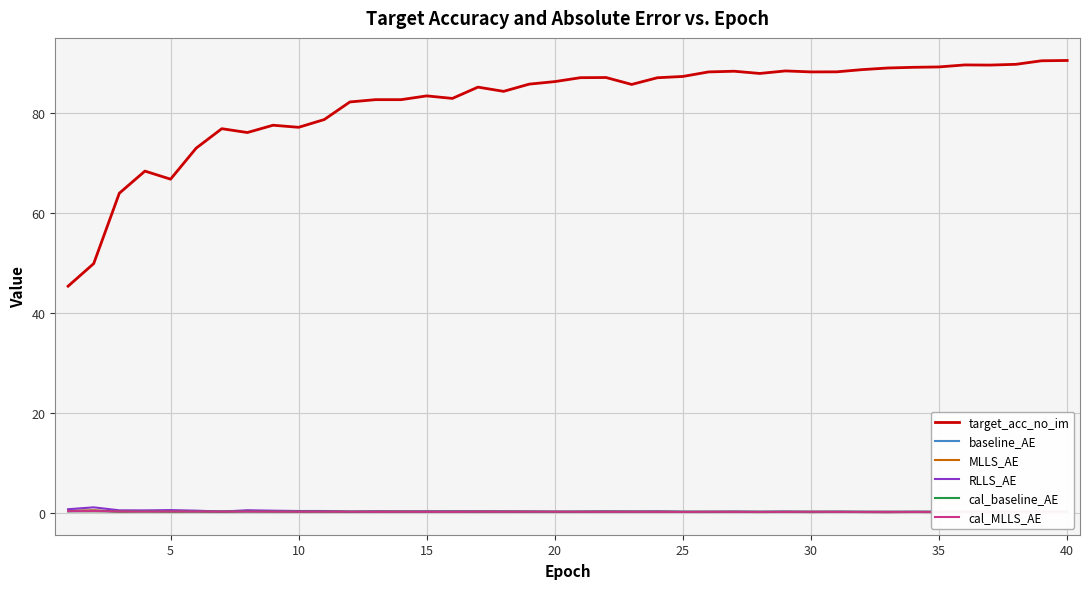

Is it true that target_acc_no_im equals 137.2 at 15?

False